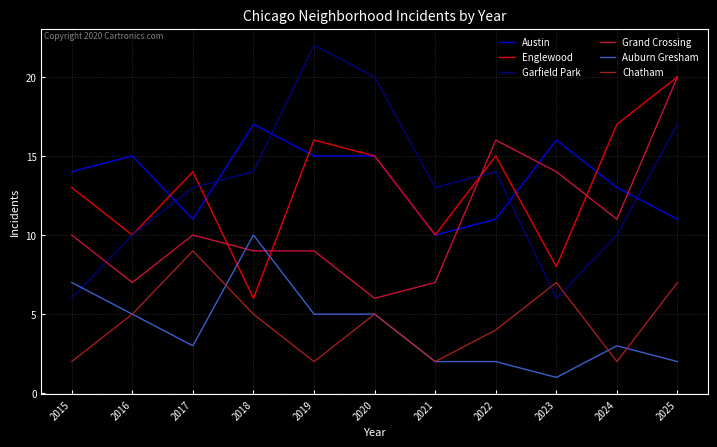

At which category does Austin reach its first local peak?

2016